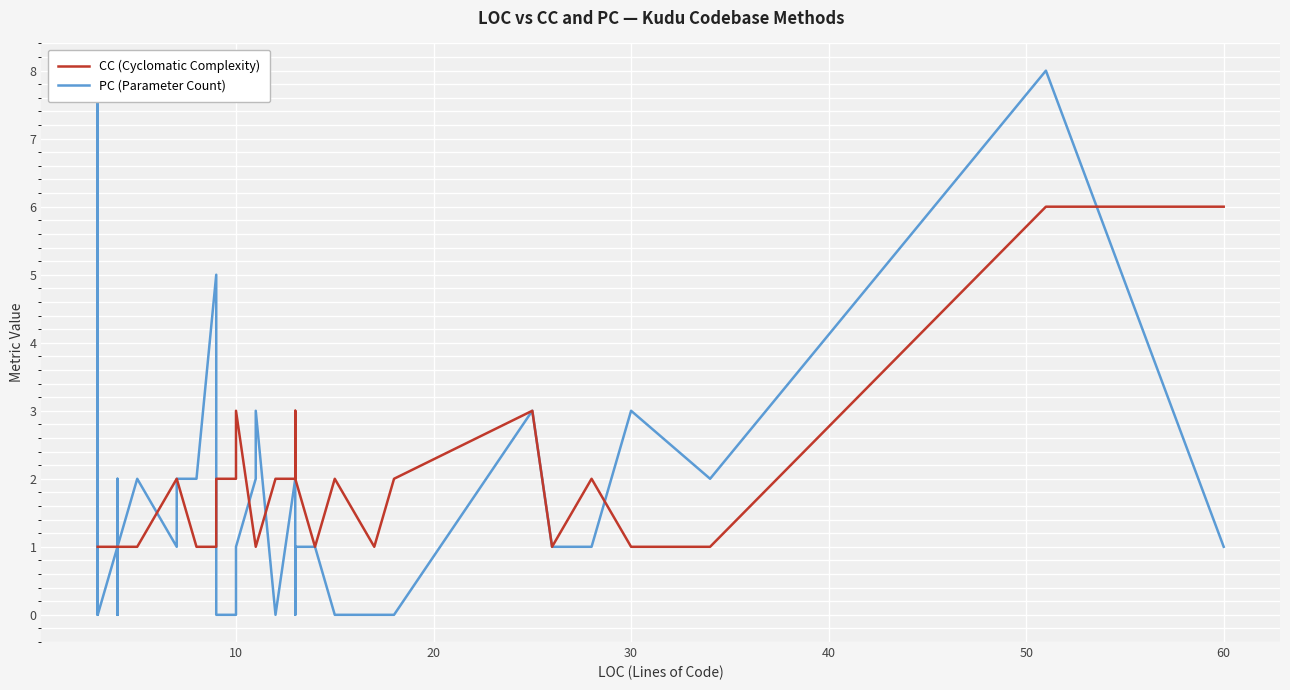

What are all the series names shown in the legend?

CC (Cyclomatic Complexity), PC (Parameter Count)